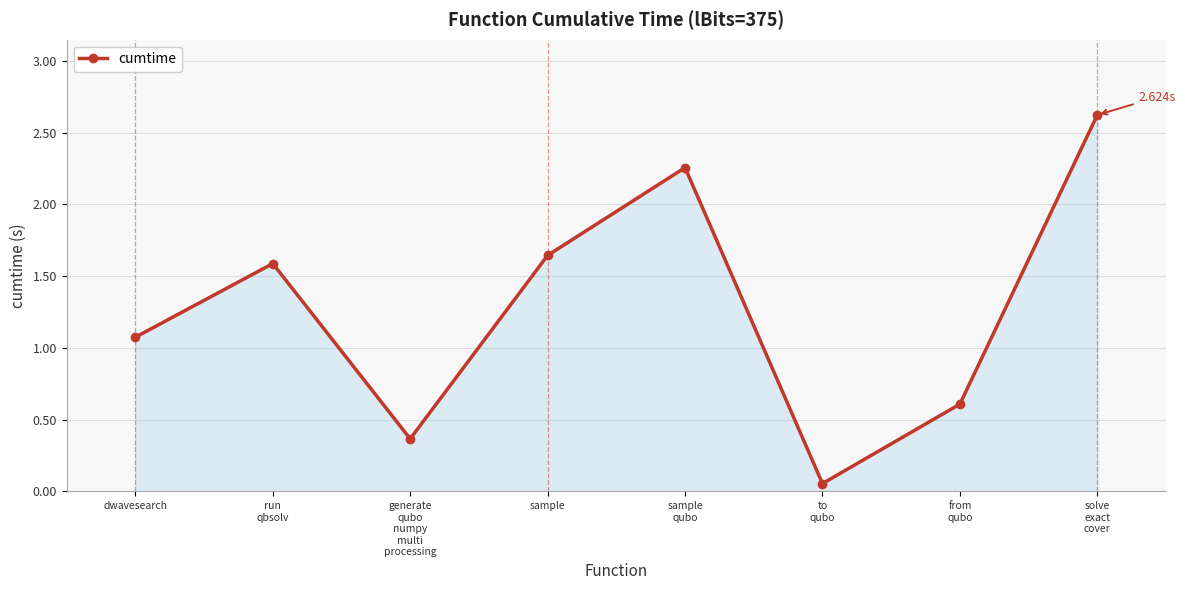

Where is the data nearest to the value 1?

dwavesearch